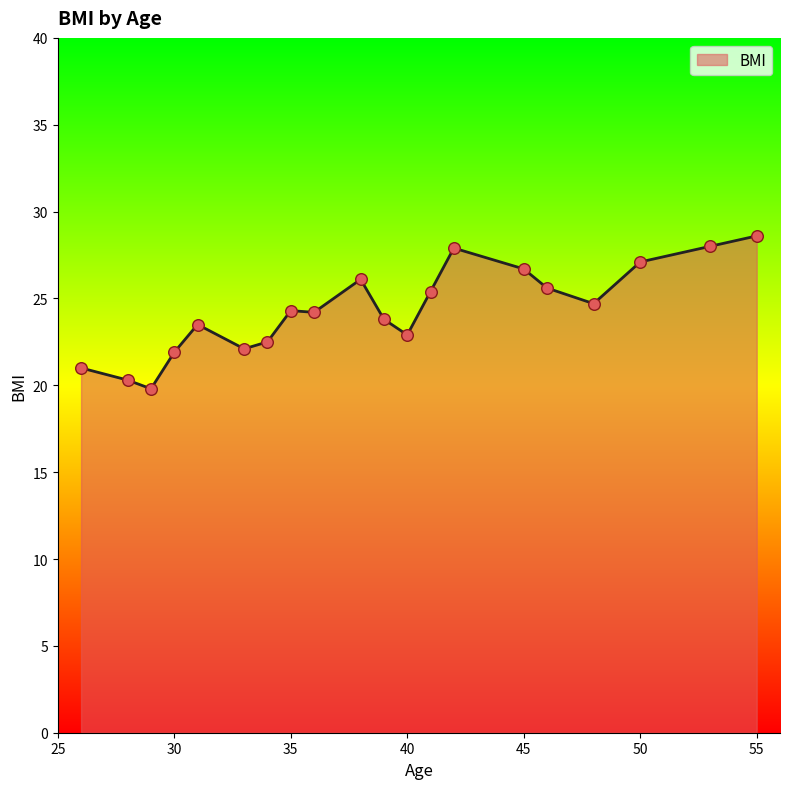

What is the maximum value shown in the chart?

28.6